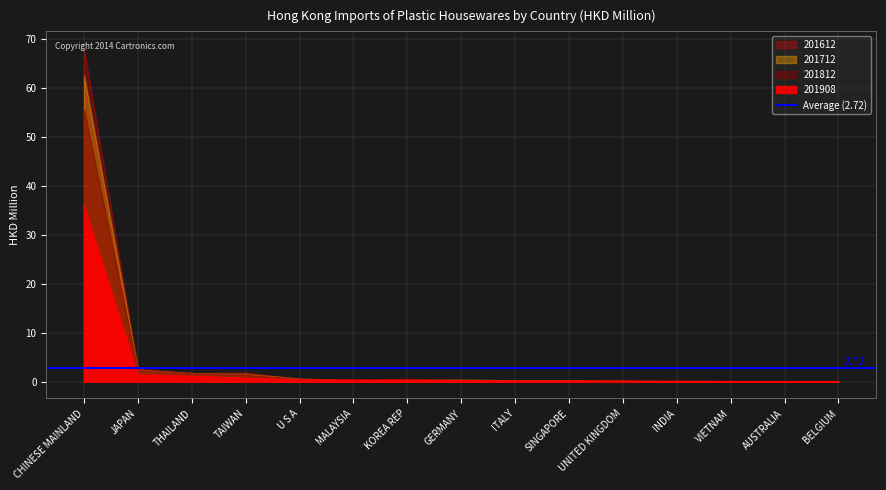

What is the value of the 201908 point at the 1st from the left?

35.8